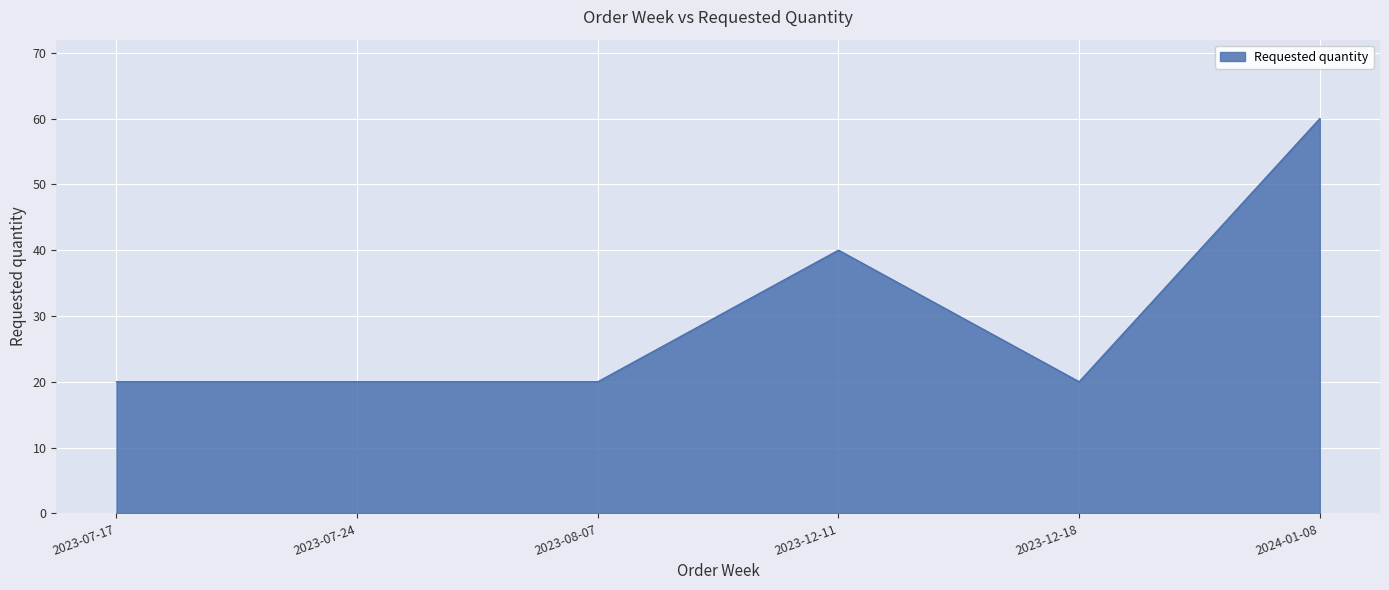

What is the sum of the values at 2024-01-08 and 2023-12-11?

100